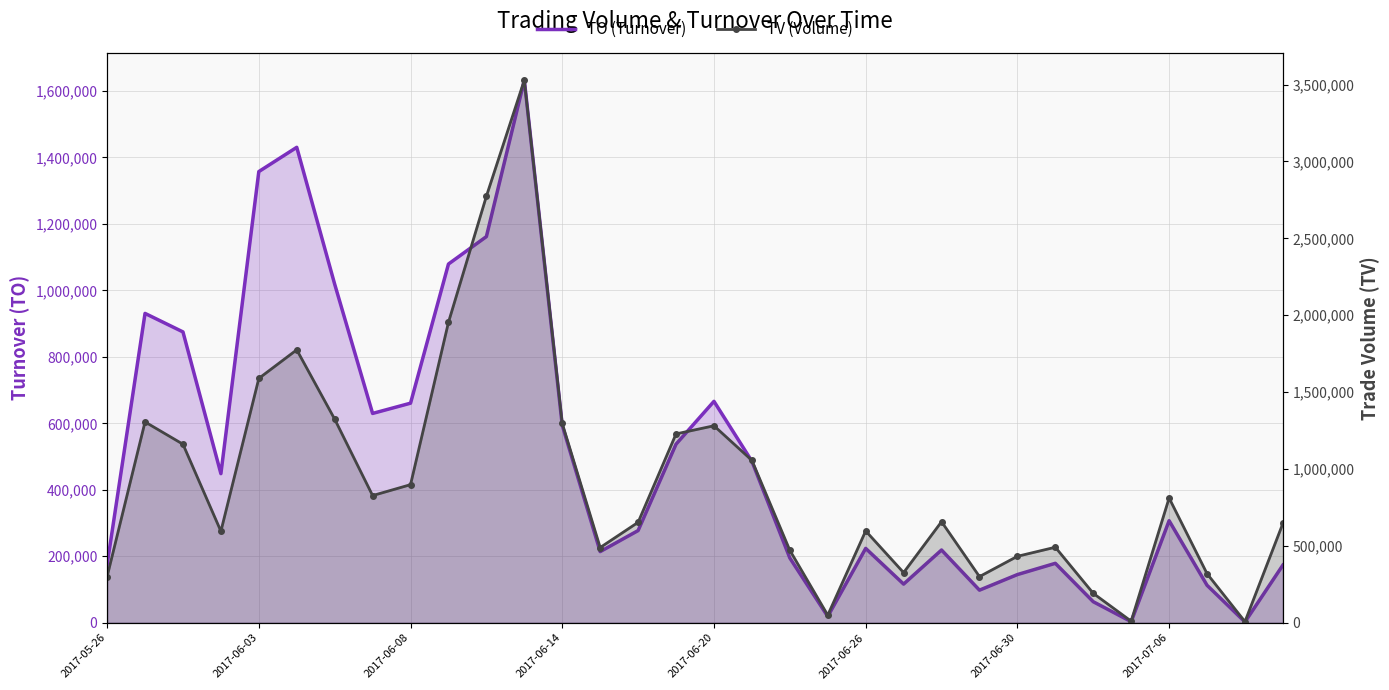

Read the TV (Volume) value at 19, to the nearest 10.

49000